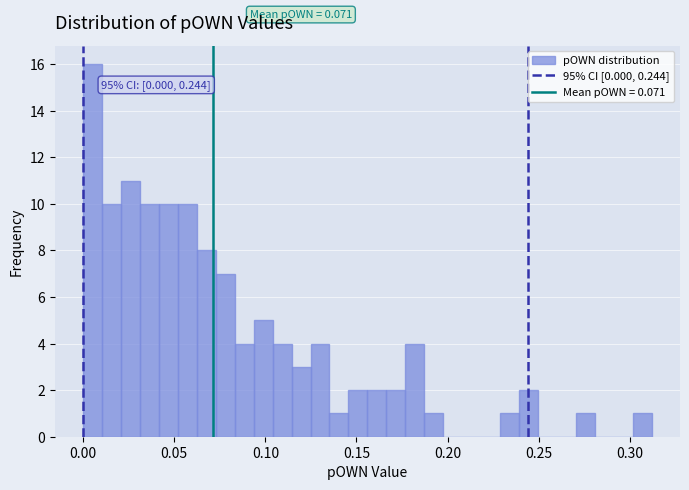

Around what value on the x-axis is the tallest bar? Give the approximate position of its centre, as read against the axis.

0.005